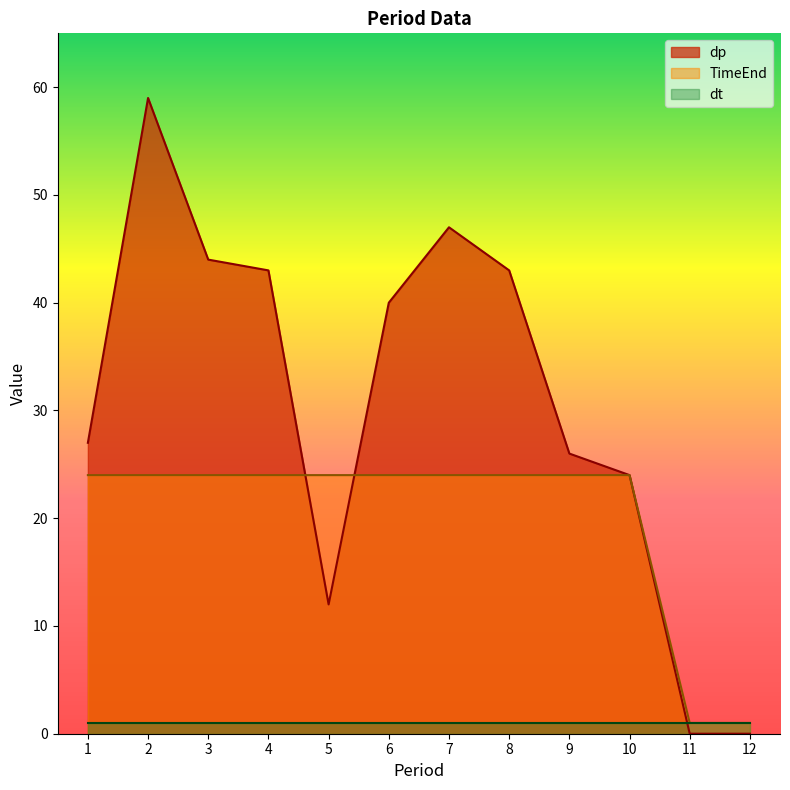

After their last crossing, which series has the higher values: dp or TimeEnd?

dp